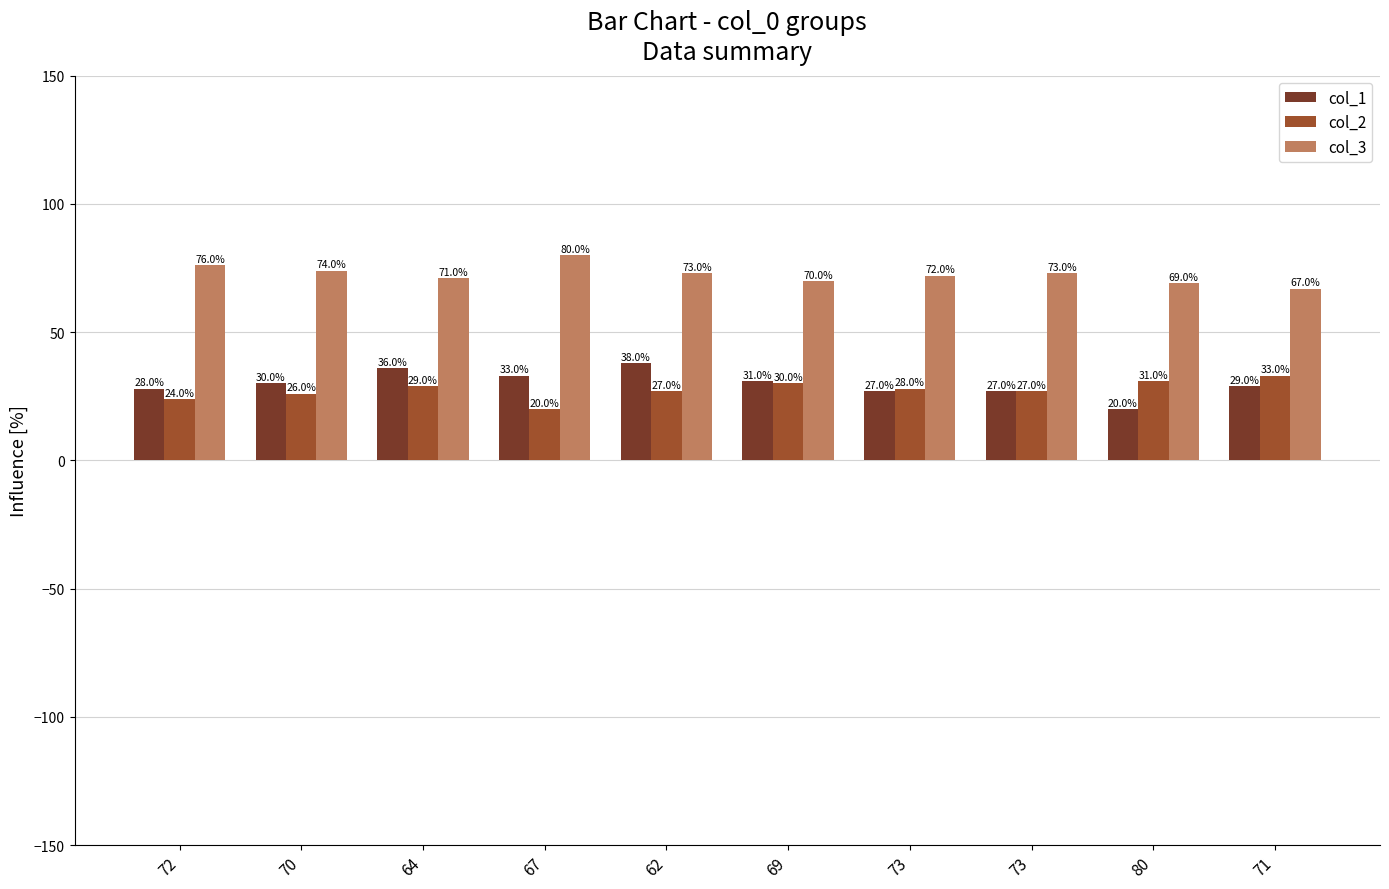

At which category is the sum across all series the highest?

62